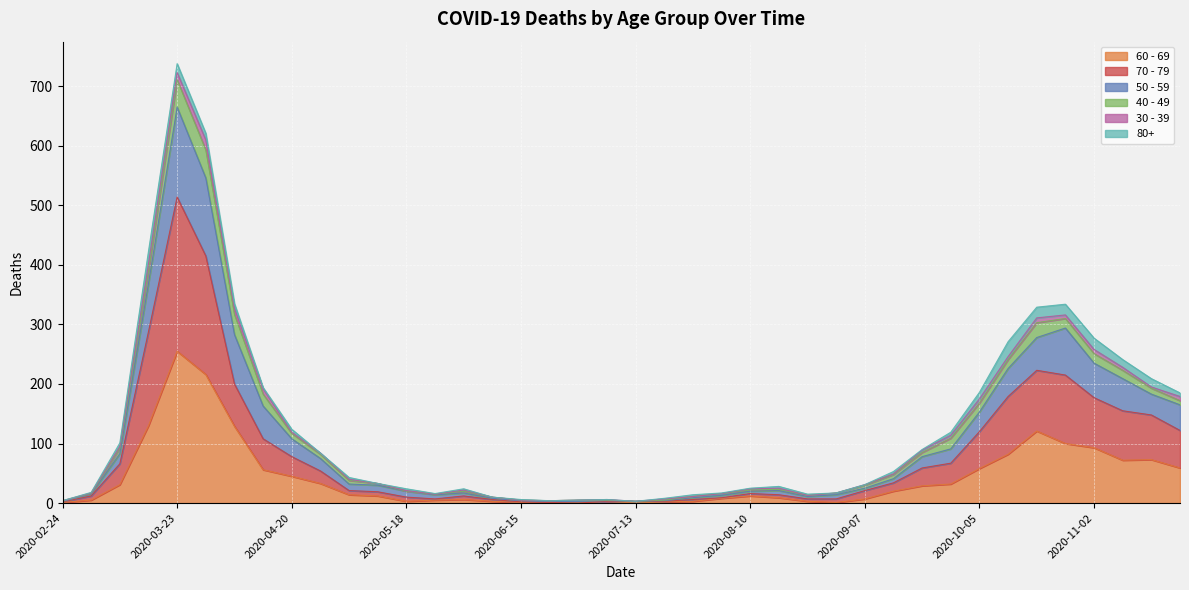

Rank the categories by 60 - 69 value from highest to lowest.

2020-03-23, 2020-03-30, 2020-03-16, 2020-04-06, 2020-10-19, 2020-10-26, 2020-11-02, 2020-10-12, 2020-11-16, 2020-11-09, 2020-11-23, 2020-10-05, 2020-04-13, 2020-04-20, 2020-04-27, 2020-09-28, 2020-03-09, 2020-09-21, 2020-09-14, 2020-05-04, 2020-05-11, 2020-08-10, 2020-08-17, 2020-08-03, 2020-09-07, 2020-06-01, 2020-03-02, 2020-05-25, 2020-05-18, 2020-06-08, 2020-07-06, 2020-07-27, 2020-08-24, 2020-07-20, 2020-02-24, 2020-06-15, 2020-08-31, 2020-06-22, 2020-06-29, 2020-07-13